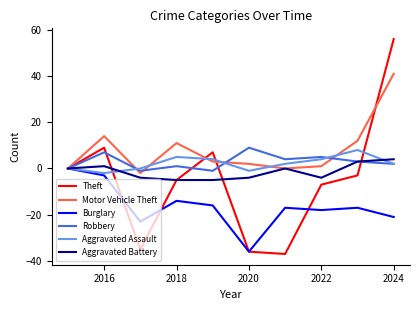

What is the difference between the maximum and minimum values in the Theft series?

93